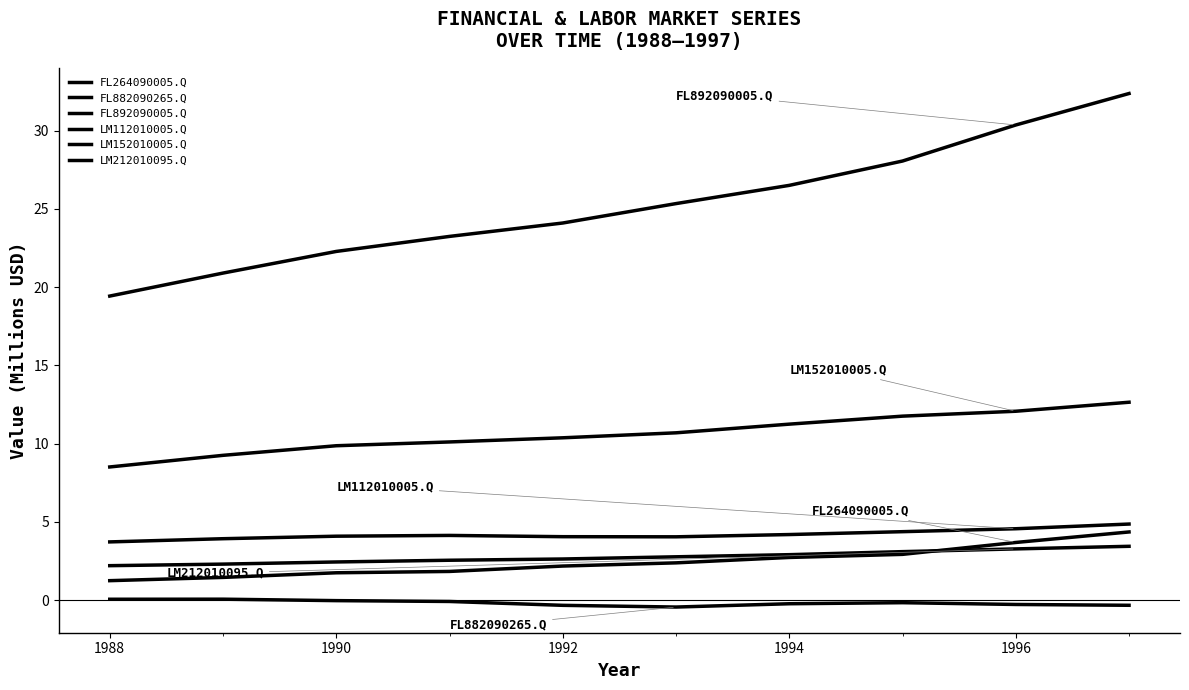

In FL882090265.Q, how many points are higher than both neighbors (excluding endpoints)?

2